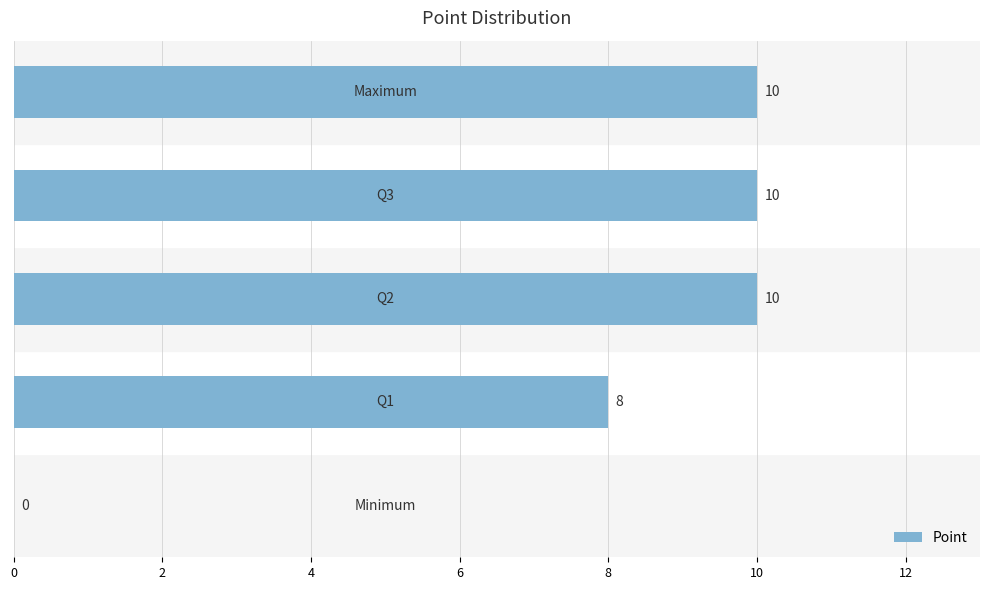

What is the maximum value shown in the chart?

10